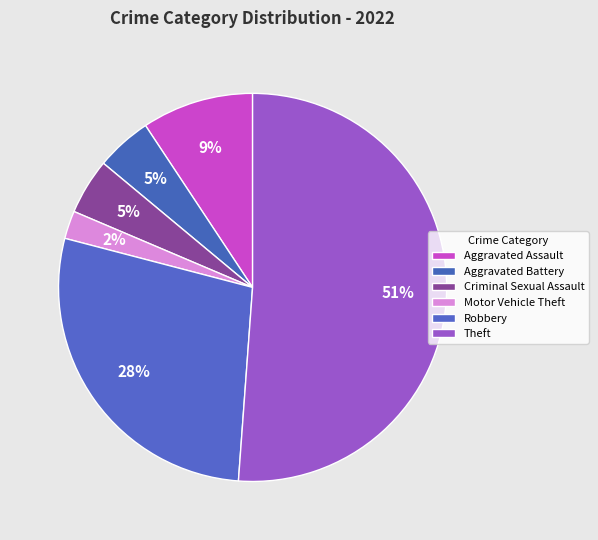

Is there a majority slice in this chart?

Yes